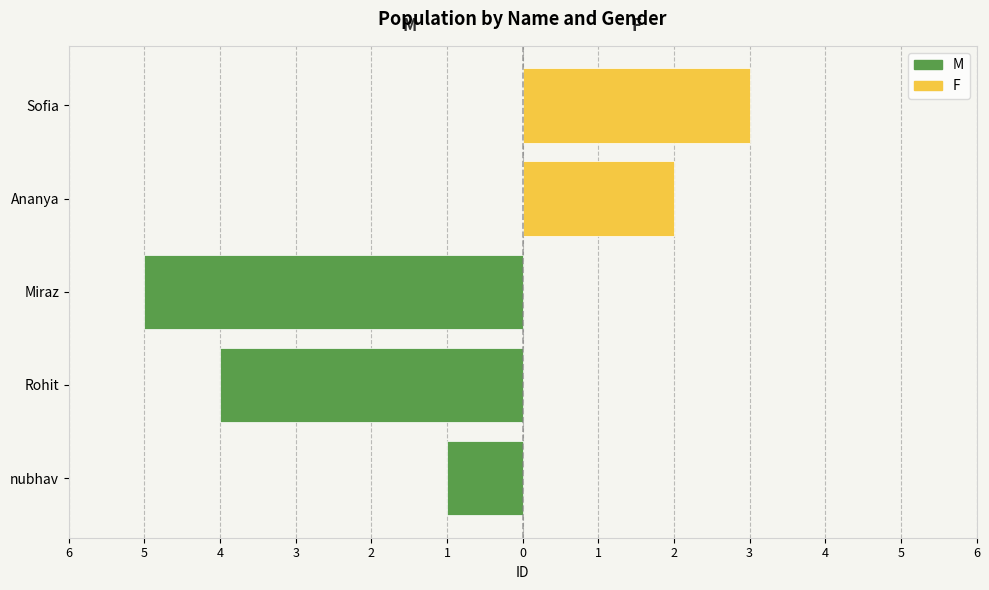

What is the average value?

-3